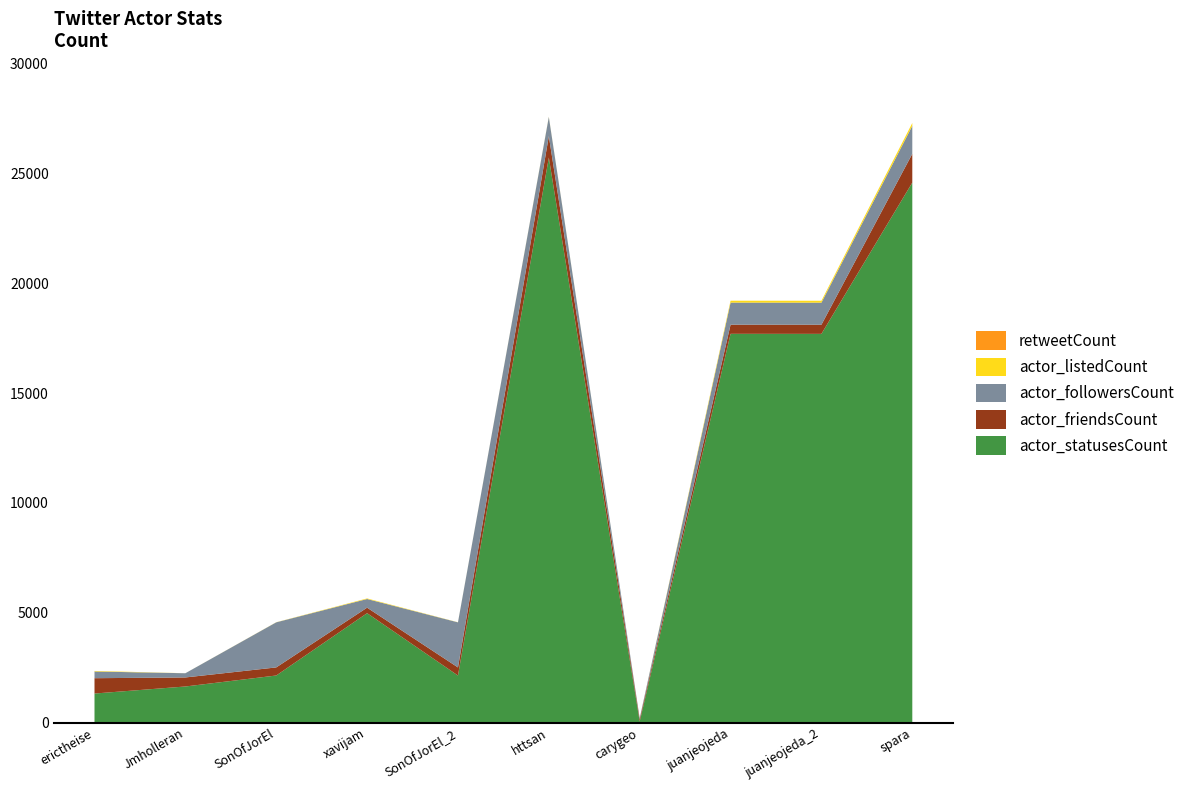

Reading left to right, transcribe all the data shown in this chart.

actor_statusesCount: erictheise=1322	Jmholleran=1643	SonOfJorEl=2143	xavijam=4981	SonOfJorEl_2=2142	httsan=25725	carygeo=47	juanjeojeda=17700	juanjeojeda_2=17698	spara=24585
actor_friendsCount: erictheise=698	Jmholleran=411	SonOfJorEl=368	xavijam=250	SonOfJorEl_2=368	httsan=976	carygeo=109	juanjeojeda=416	juanjeojeda_2=416	spara=1311
actor_followersCount: erictheise=306	Jmholleran=192	SonOfJorEl=2053	xavijam=395	SonOfJorEl_2=2053	httsan=873	carygeo=46	juanjeojeda=1006	juanjeojeda_2=1006	spara=1276
actor_listedCount: erictheise=25	Jmholleran=1	SonOfJorEl=5	xavijam=26	SonOfJorEl_2=5	httsan=12	carygeo=0	juanjeojeda=86	juanjeojeda_2=86	spara=128
retweetCount: erictheise=0	Jmholleran=0	SonOfJorEl=0	xavijam=0	SonOfJorEl_2=0	httsan=0	carygeo=0	juanjeojeda=0	juanjeojeda_2=0	spara=0